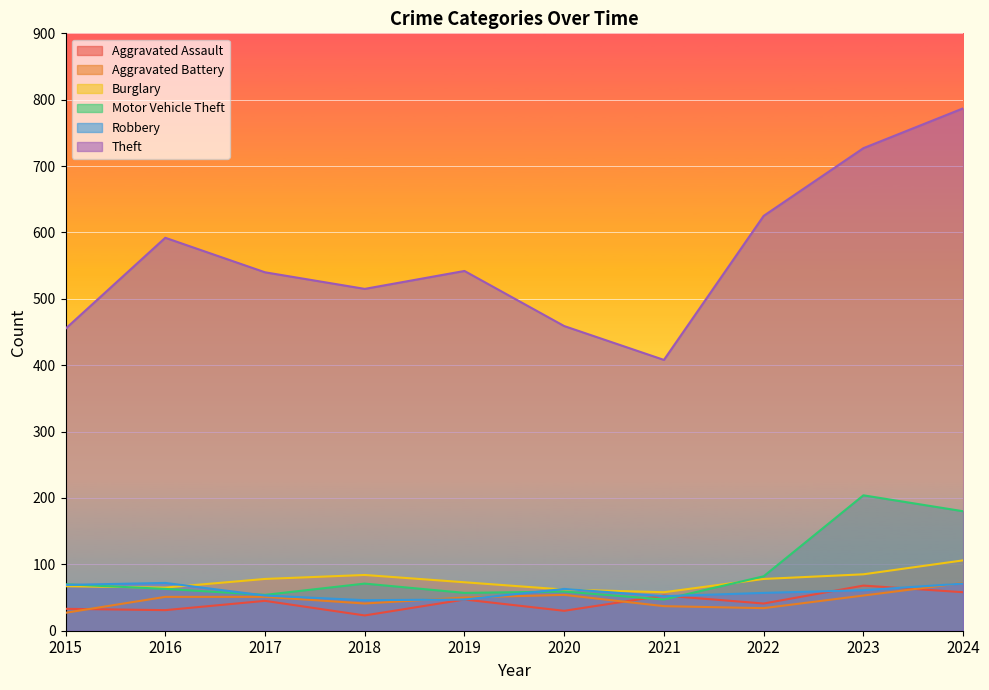

What is the maximum value shown in the chart?

787